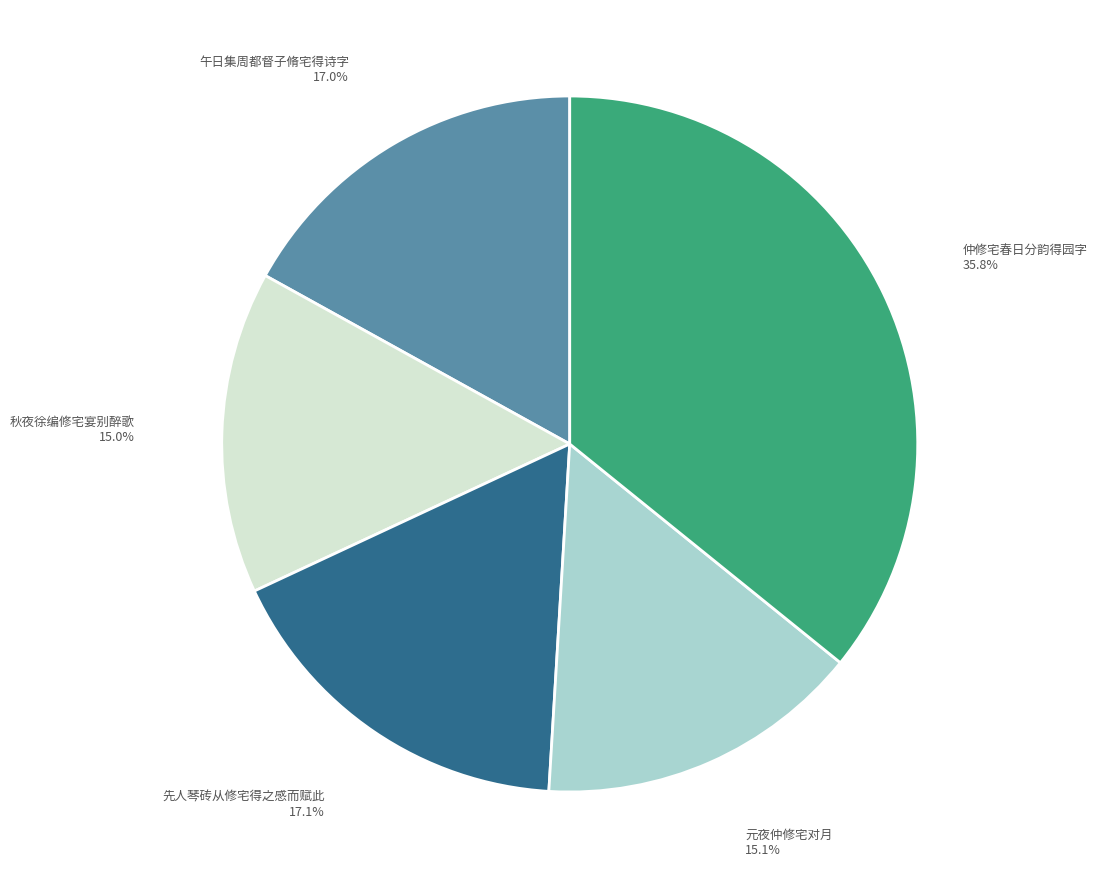

Count the number of slices in the pie.

5